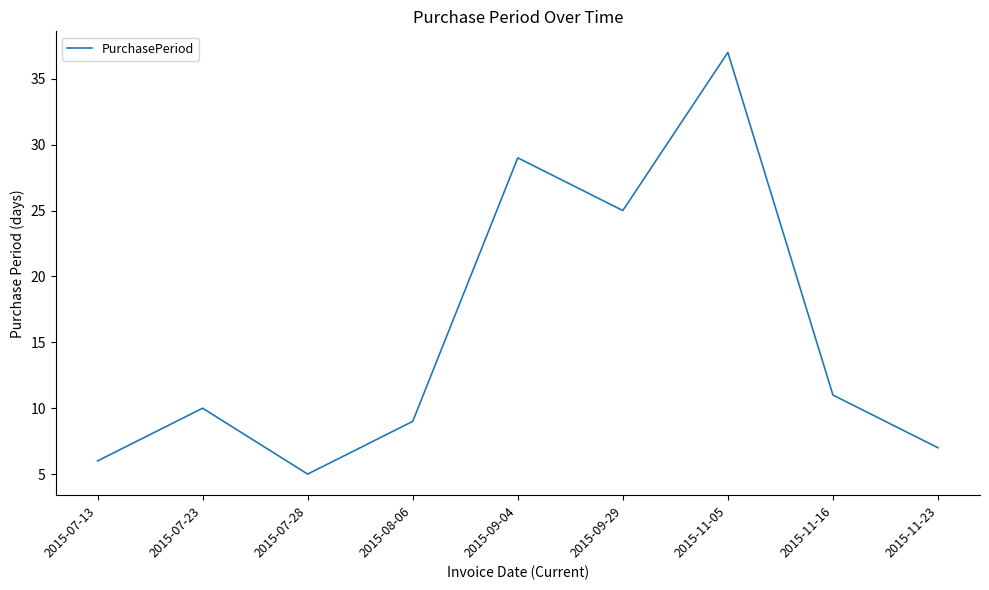

Between 2015-07-23 and 2015-09-29, which is larger?

2015-09-29